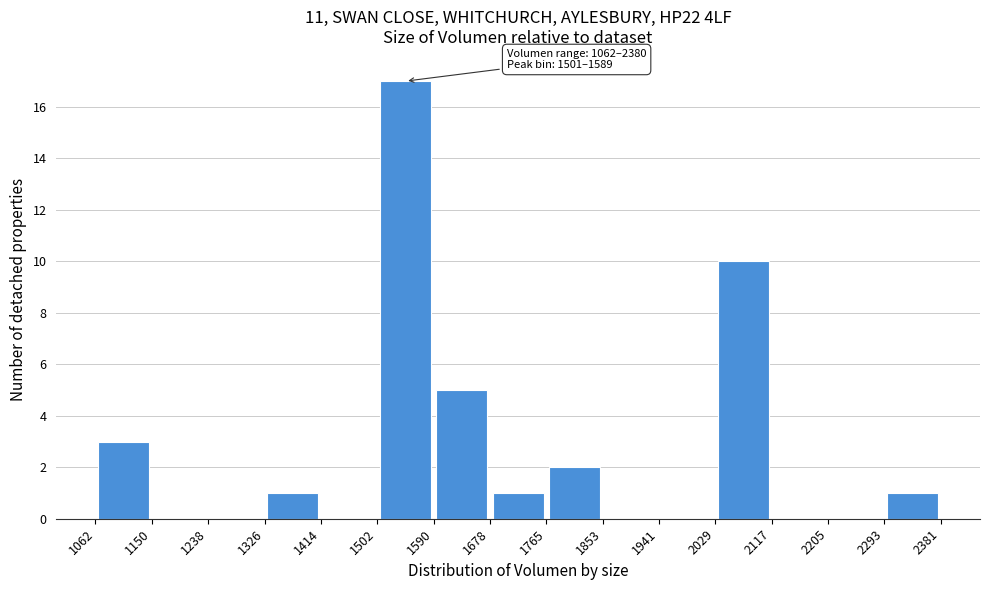

Over which range of the x-axis is the bar tallest?

1502 to 1590